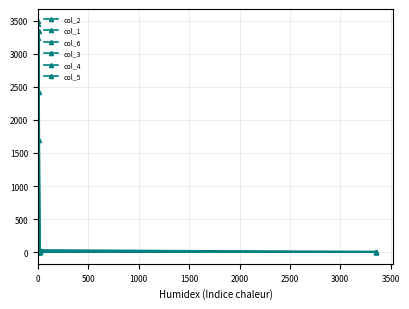

Which has a higher value, 500 or 2000?

2000